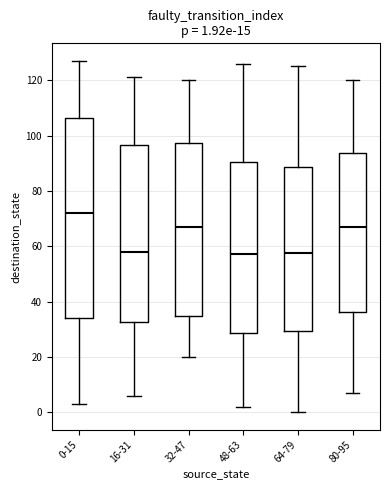

Which box is the tallest, from its lower edge to its upper edge?

0-15